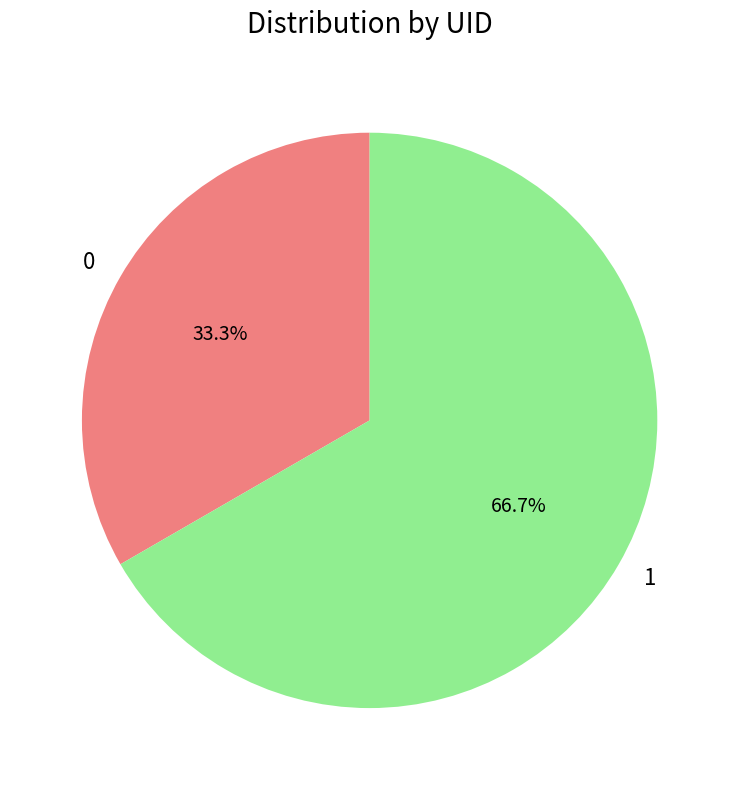

Which slice is the largest?

1